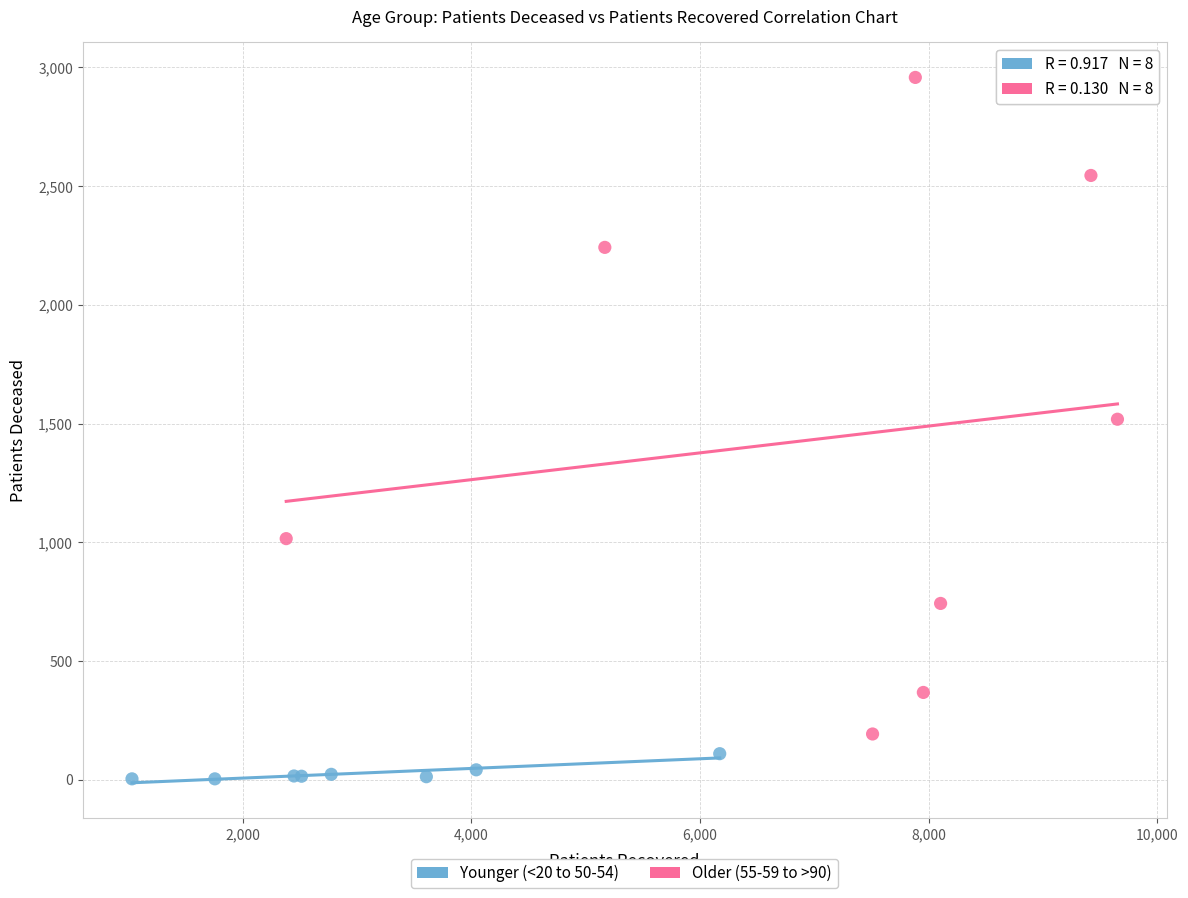

Which series contains the highest Y value?

Older (55-59 to >90)